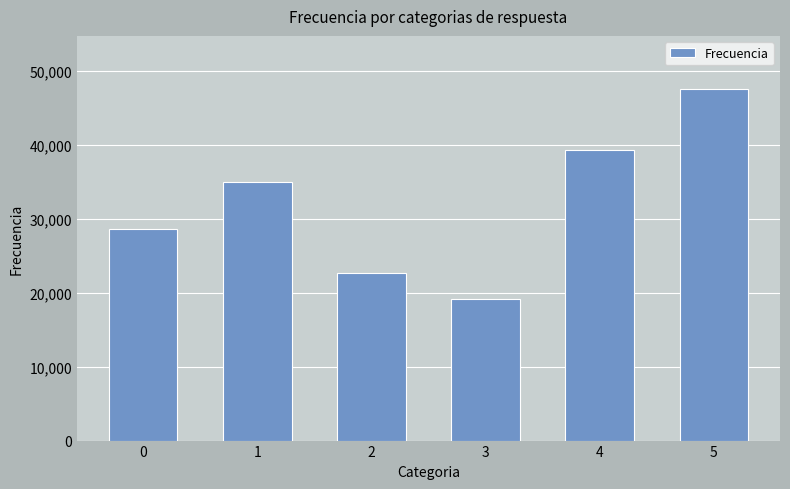

Reading left to right, transcribe all the data shown in this chart.

28622	34969	22640	19125	39314	47566